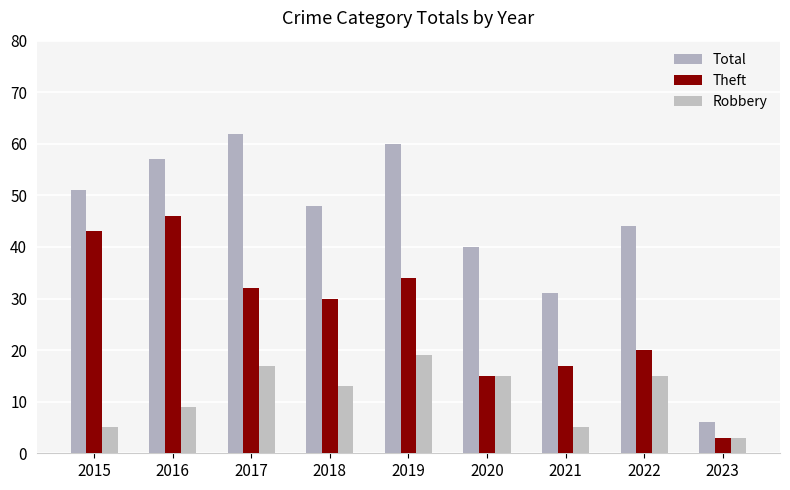

What is the difference between the maximum and minimum values in the Theft series?

43